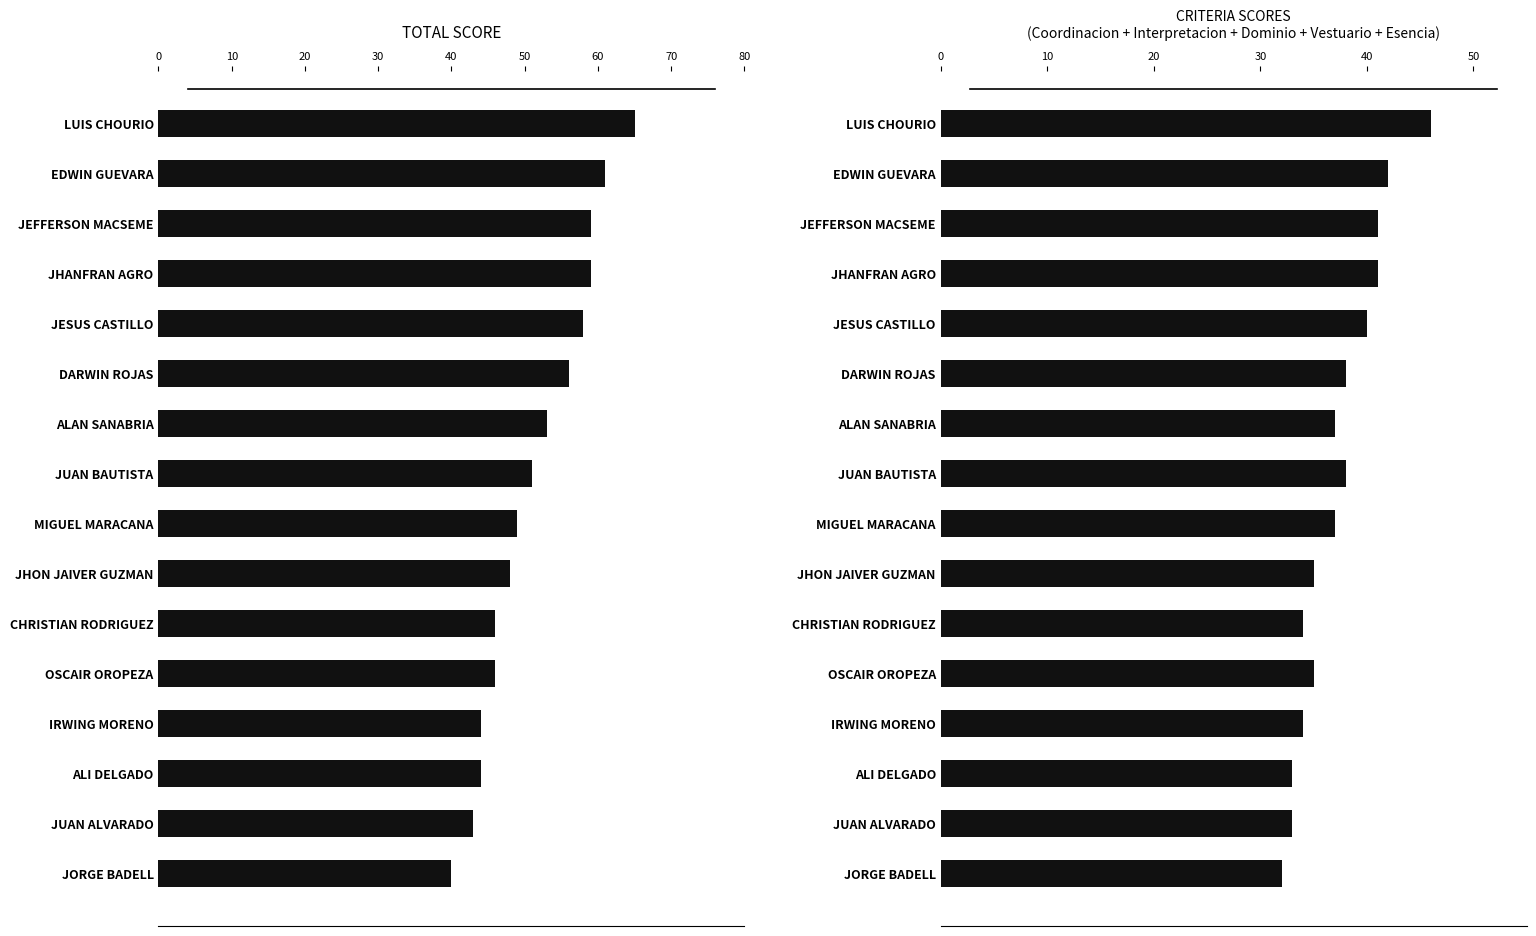

List the series in order of their overall mean, lowest first.

CRITERIA TOTAL, TOTAL